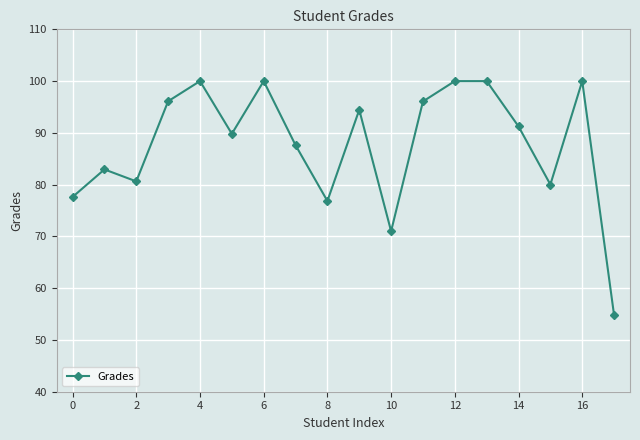

What is the sum of all values?

1579.2